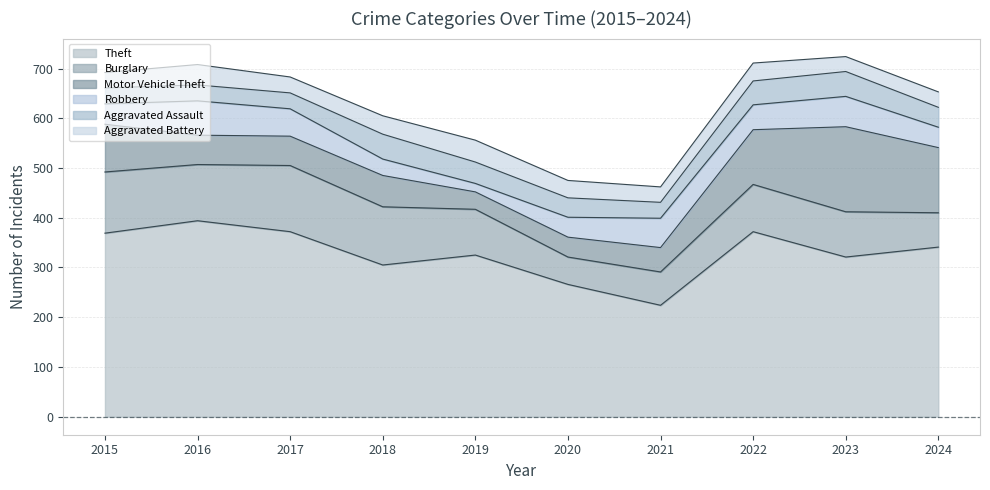

Which series has the widest spread of values?

Theft